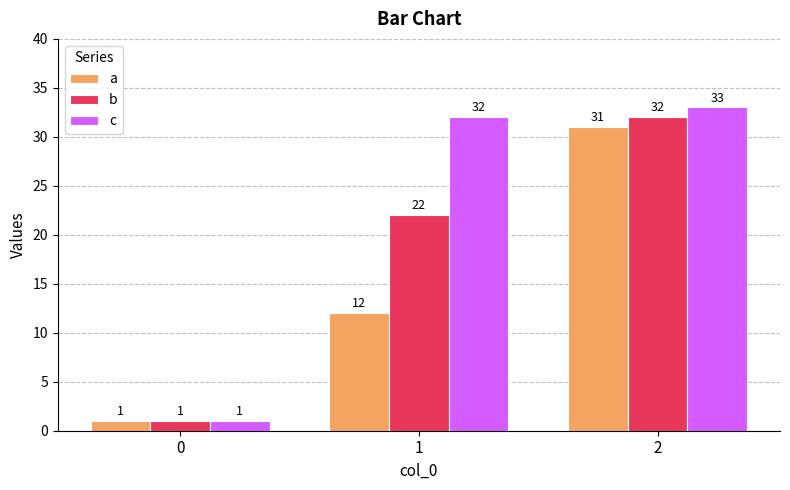

Which series has the largest range (max minus min)?

c